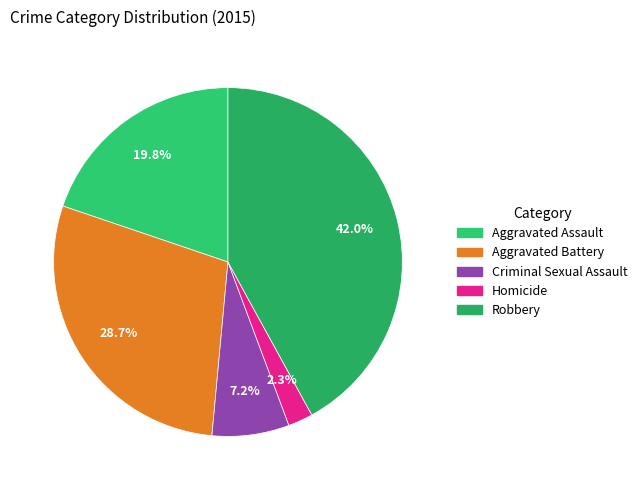

To the nearest percent, what is the difference between the Aggravated Battery and Criminal Sexual Assault slice percentages?

22%